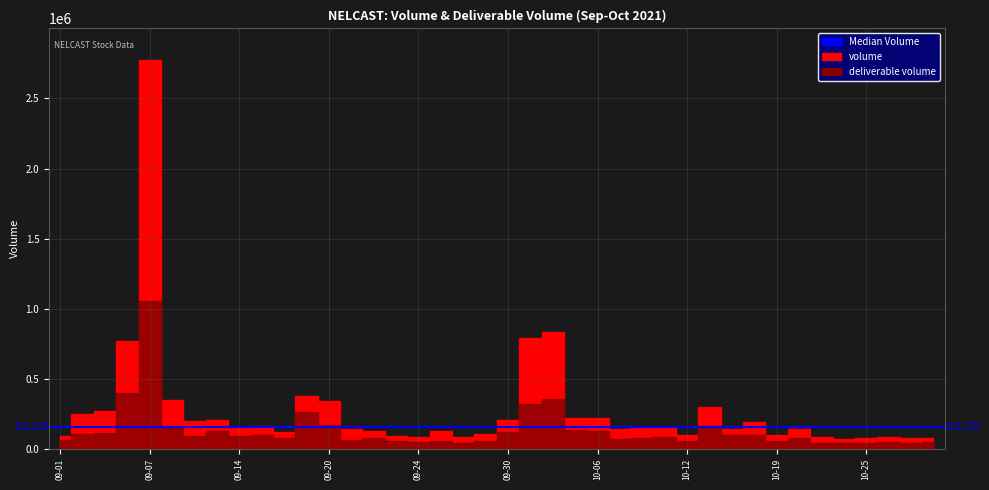

What is the label of the 26th point from the right?

2021-09-22